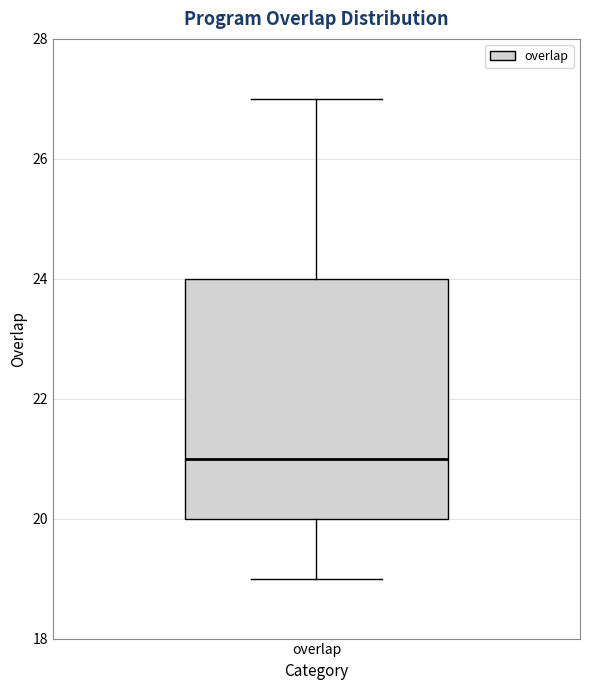

Transcribe this box plot: give where the median line is, the range the box spans, and where the two whiskers end, as read against the y-axis. The values are not printed on the chart, so give them approximately, as read against the axis.

median 21, box 20 to 24, whiskers 19 to 27